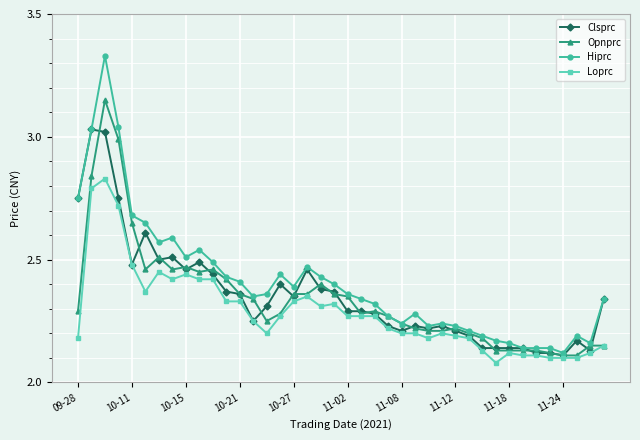

Which series has the largest range (max minus min)?

Hiprc